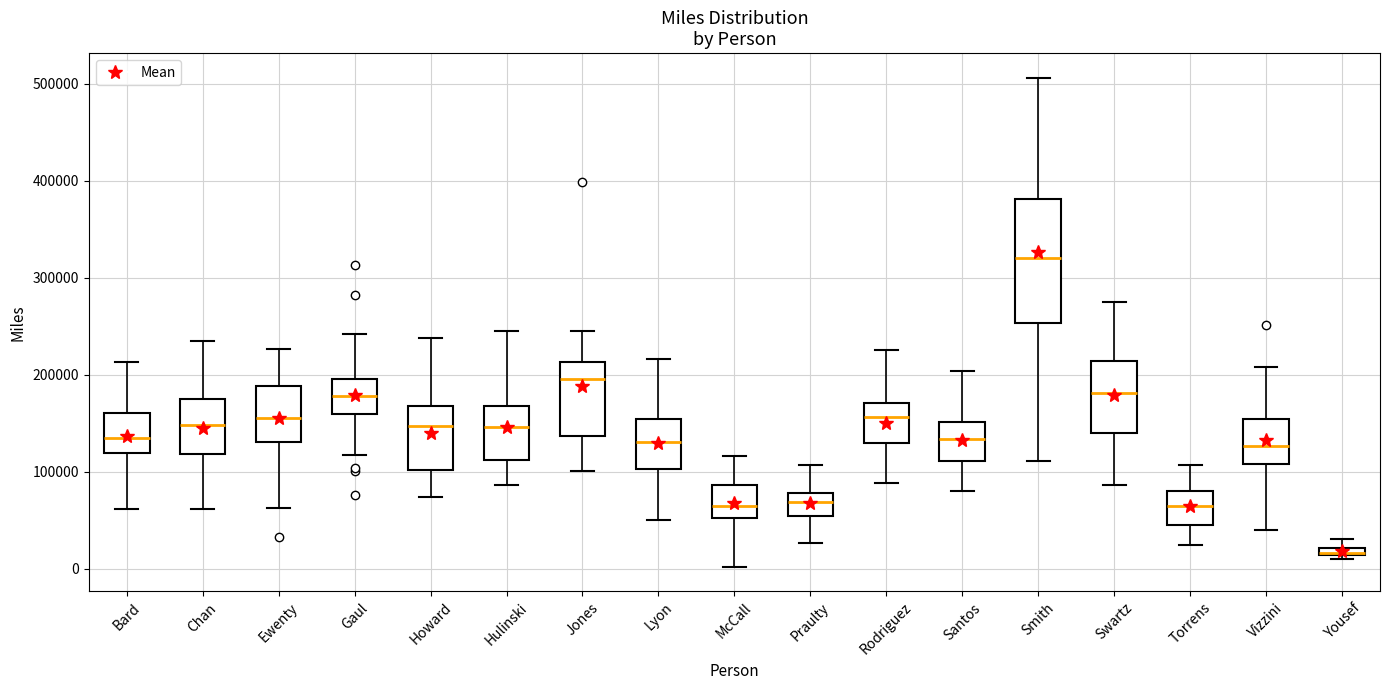

Comparing the boxes themselves (not the whiskers), which one is the tallest?

Smith